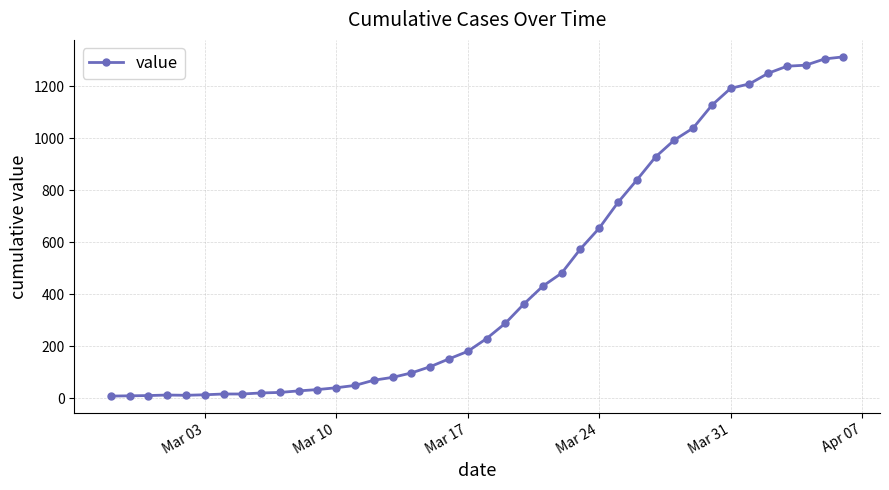

What is the sum of all values?

18511